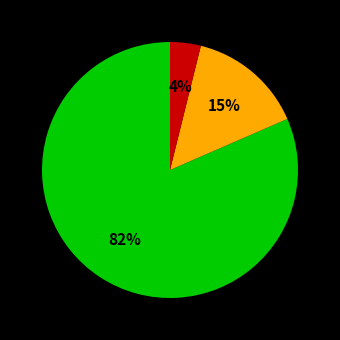

Does any single category account for the majority?

Yes